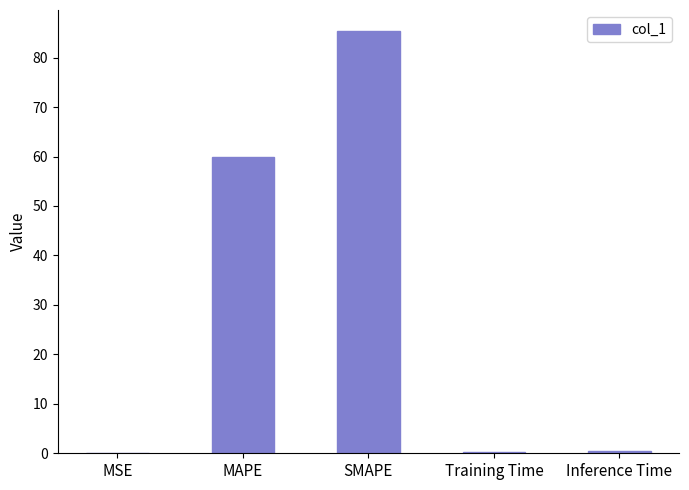

What value does the data have at Training Time?

0.4